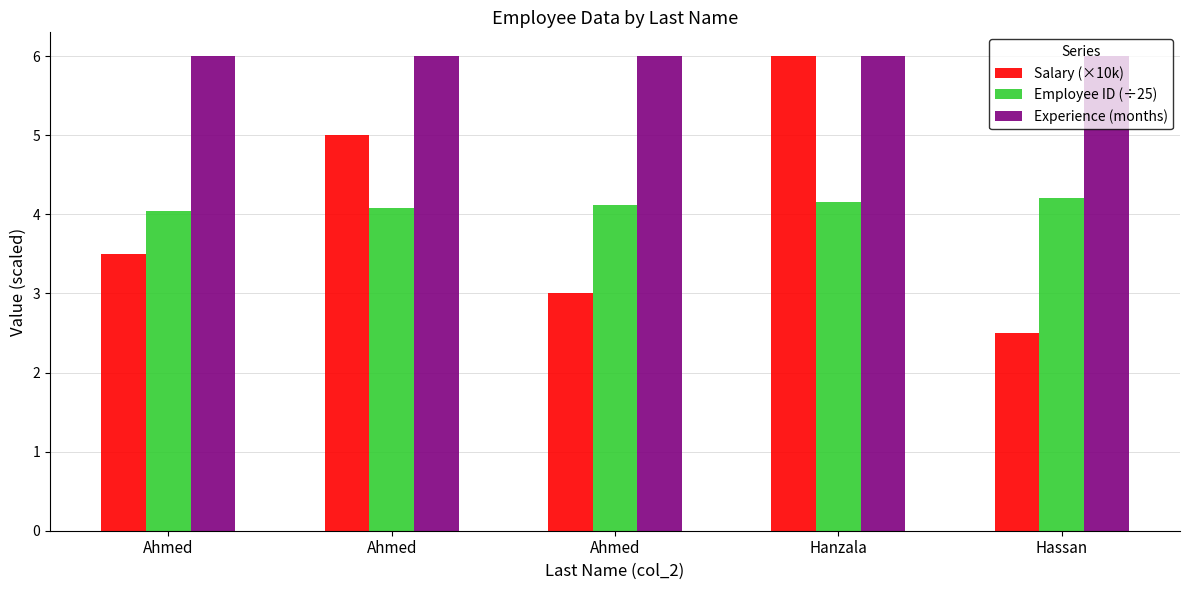

What is the difference between the Employee ID (÷25) values at Ahmed and Ahmed?

0.1